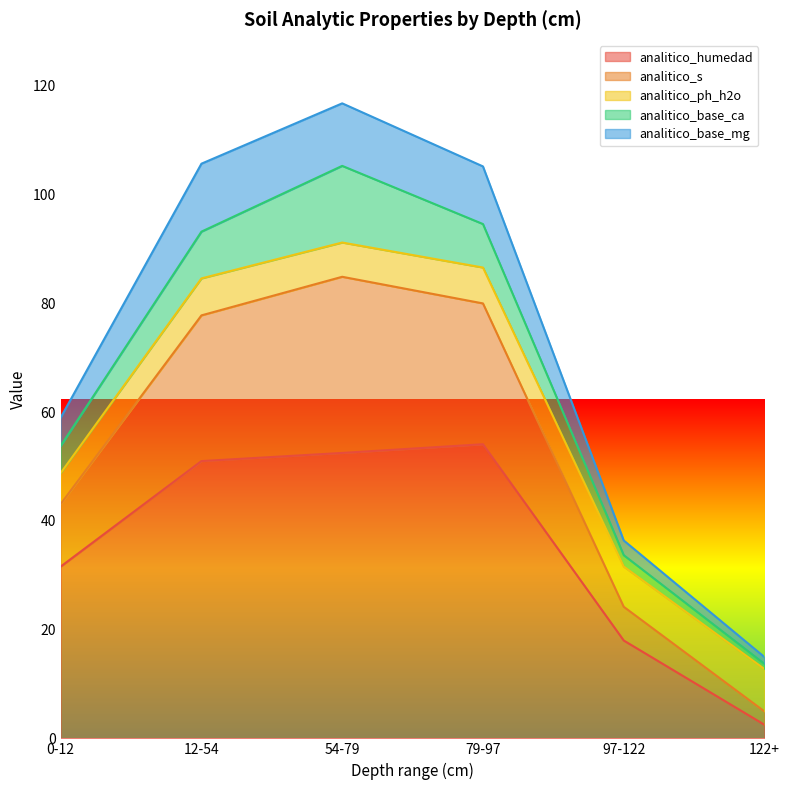

How many lines are shown in the chart?

5